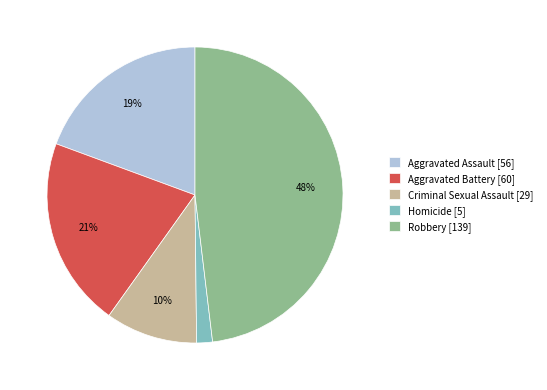

To the nearest percent, what is the difference between the largest and smallest slice percentages?

46%